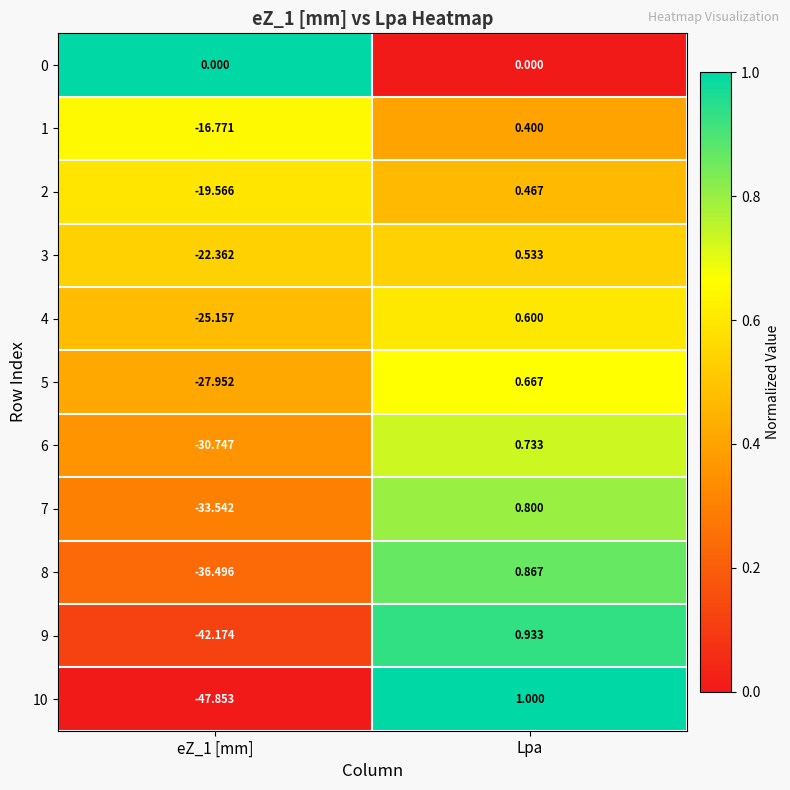

Which category has the highest value in the 3 series?

Lpa